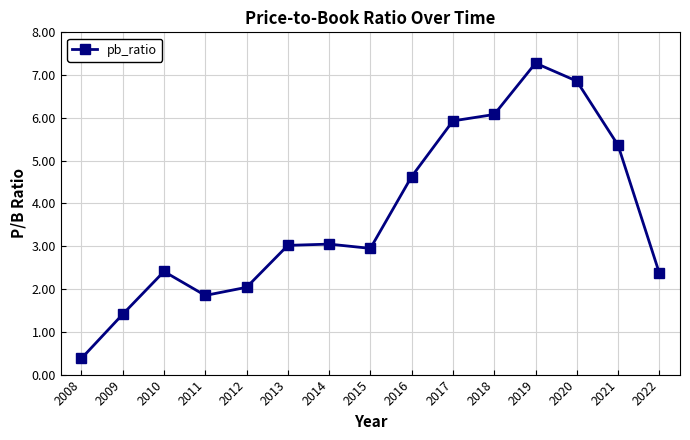

The chart shows a value of 6.9 at 2020. True or false?

True